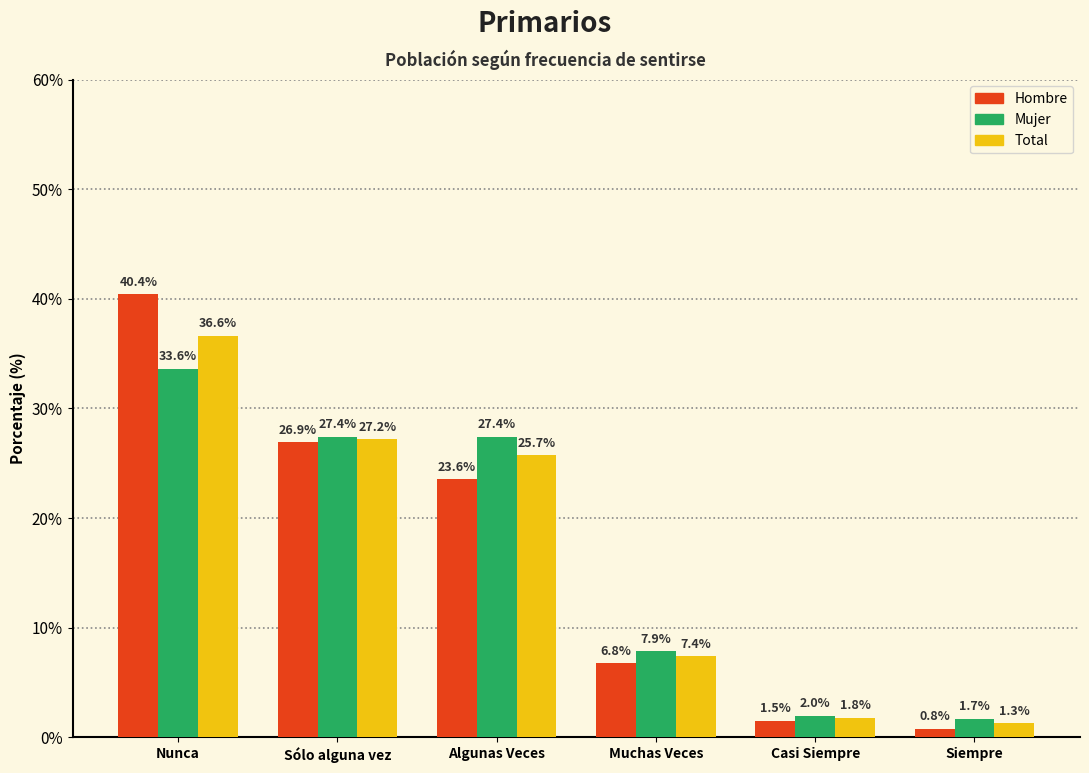

Is it true that Total equals 36.6 at Nunca?

True